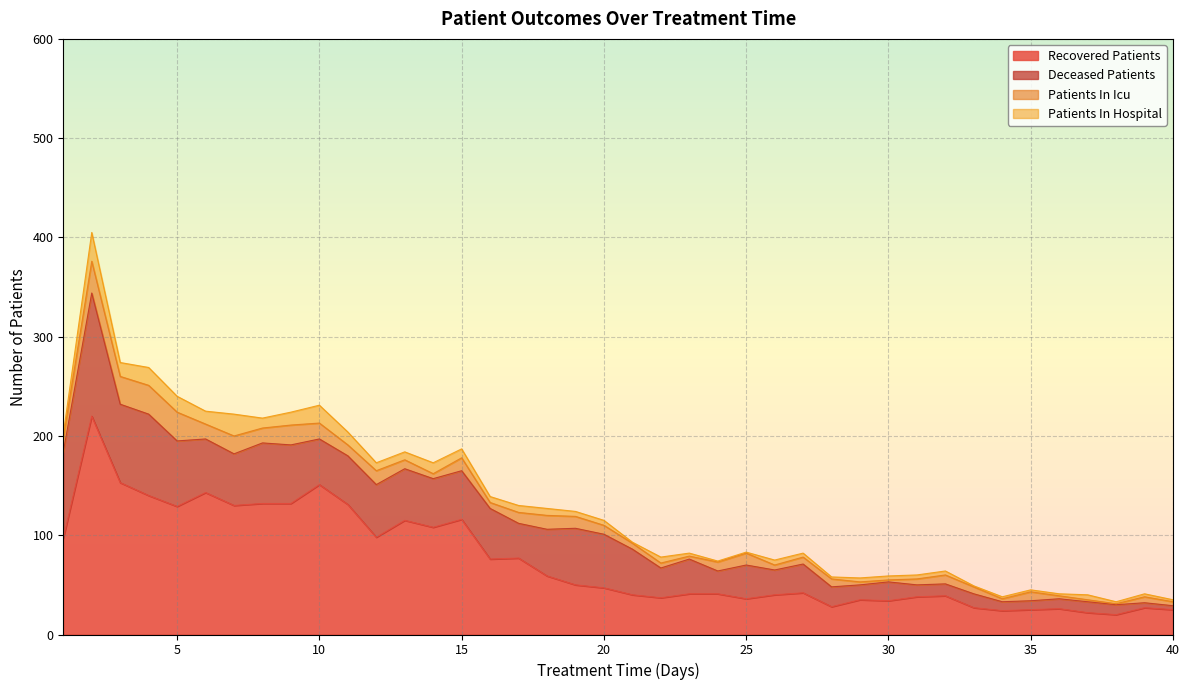

How many intersections are there between patients_in_hospital and patients_in_icu?

11